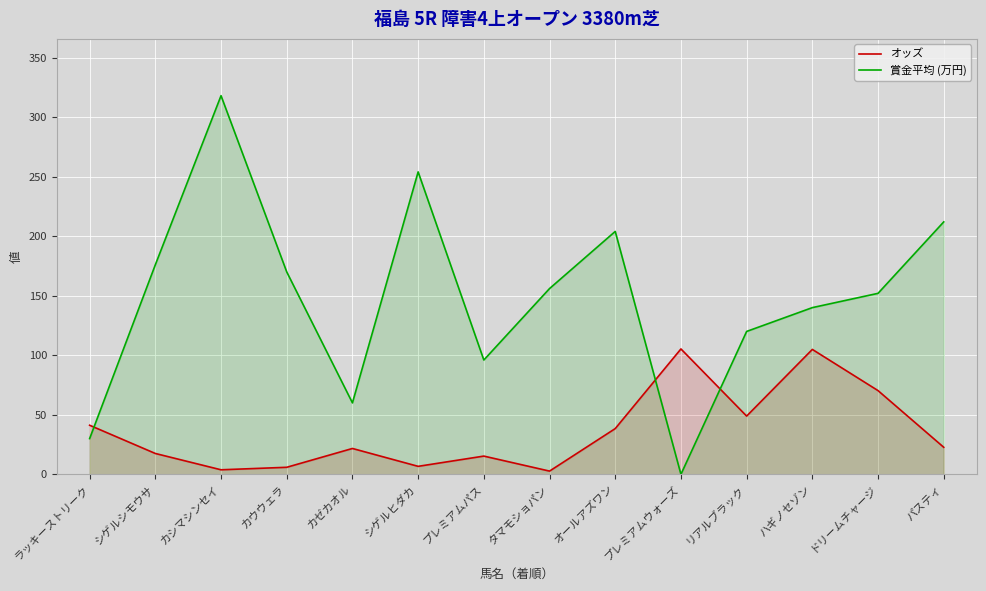

What is the difference between the 賞金平均 (万円) values at ラッキーストリーク and プレミアムパス?

66.0